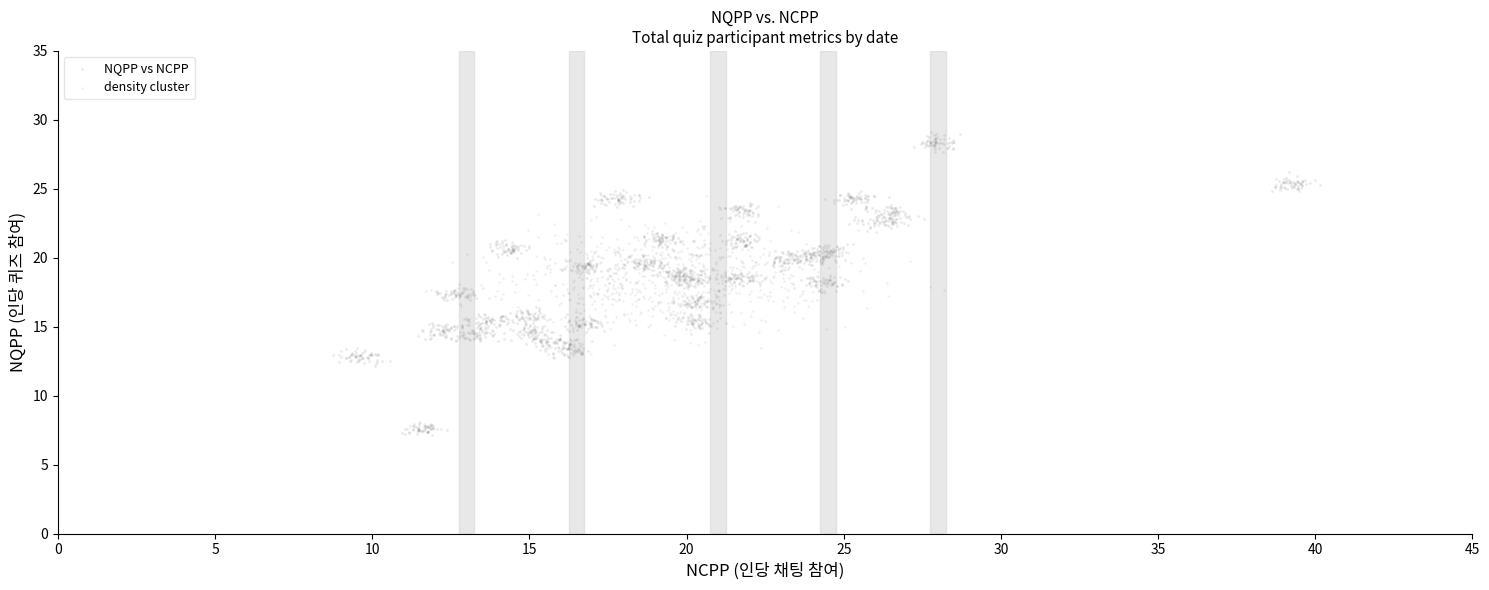

Which series has the largest Y range (max minus min)?

NQPP vs NCPP